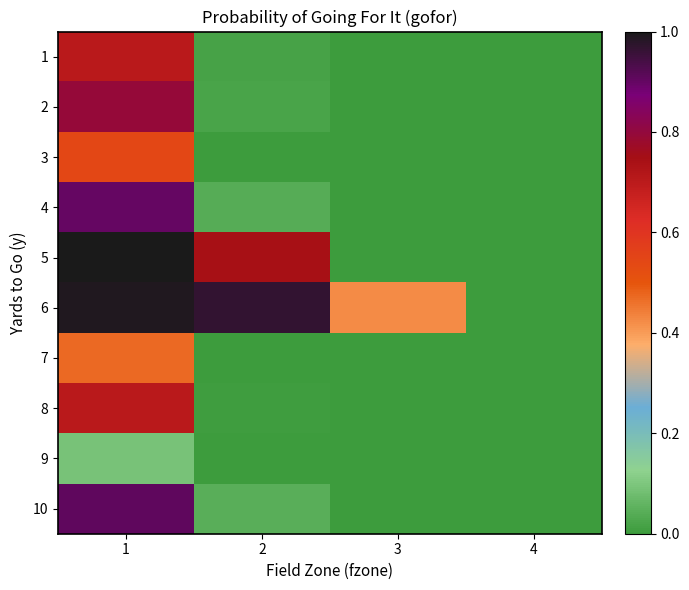

Which series has the widest spread of values?

5